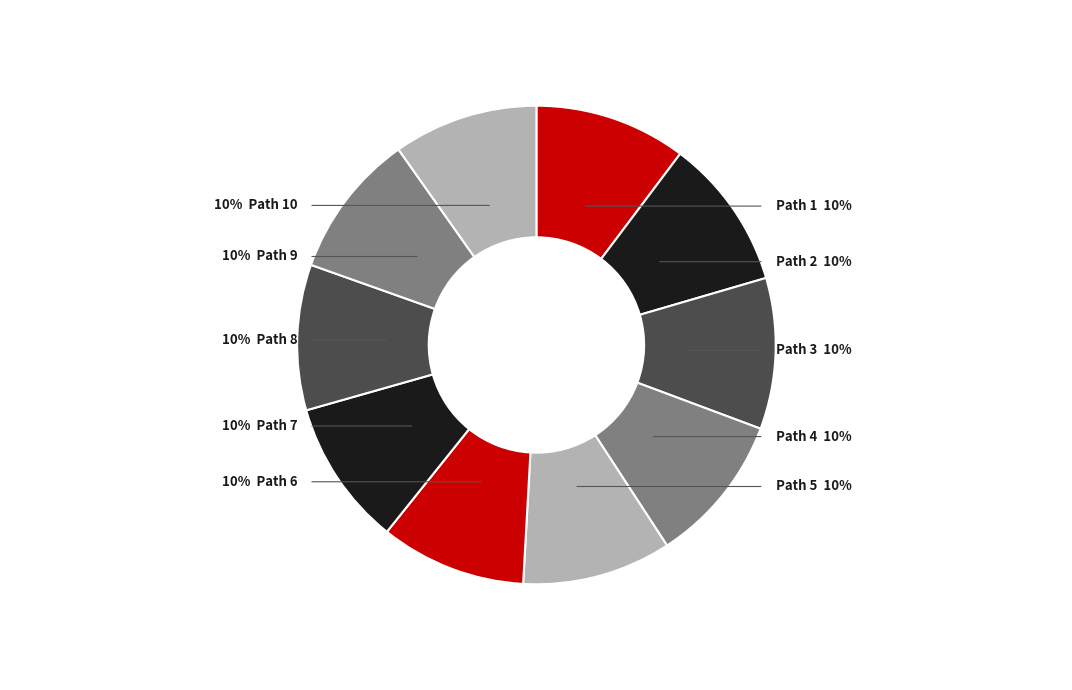

Count the number of slices in the pie.

10